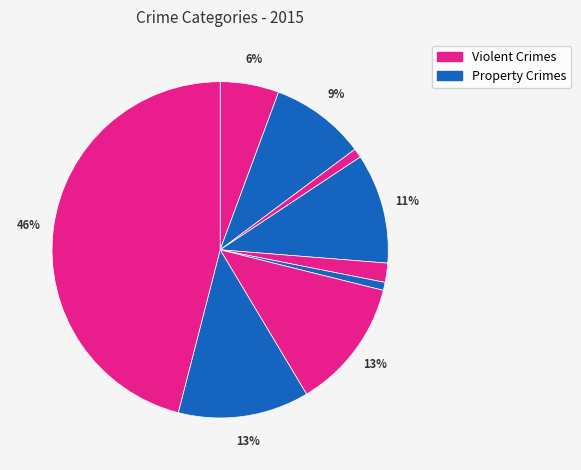

Is there a majority slice in this chart?

No